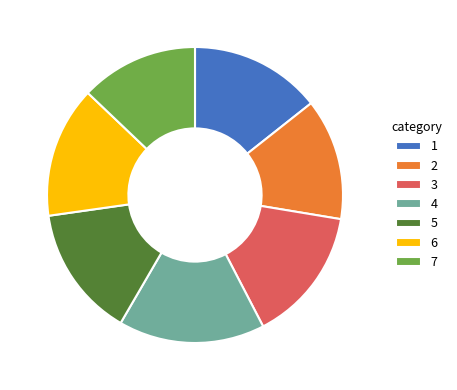

Which slice is the largest?

4